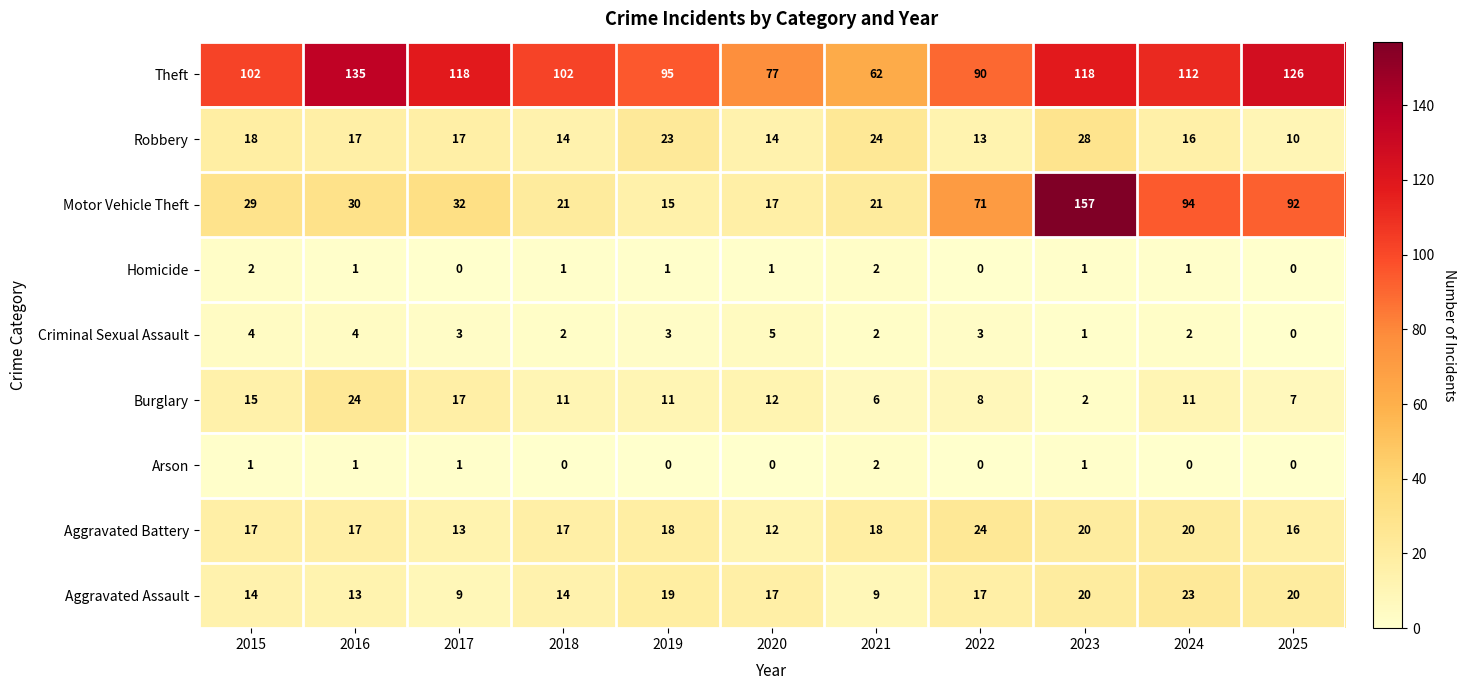

Is it true that Arson equals 1 at 2018?

False